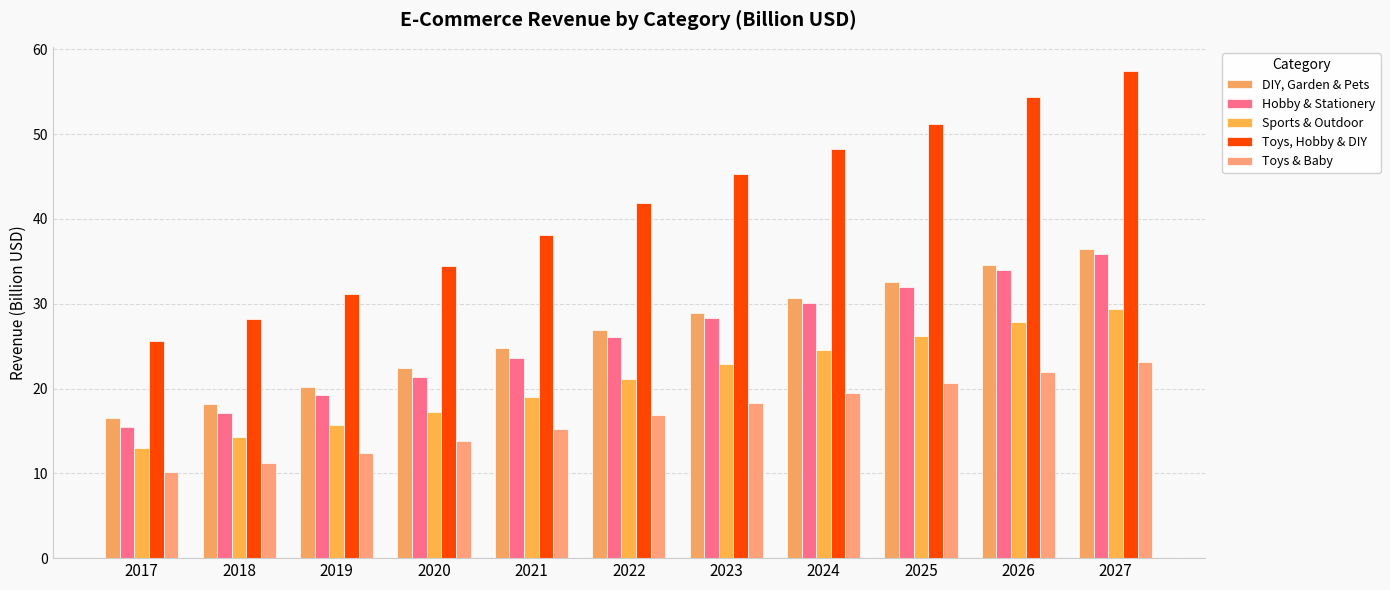

Reading right to left, what are all the values shown in this chart?

DIY, Garden & Pets: 36.4	34.5	32.6	30.7	28.9	26.9	24.8	22.4	20.2	18.2	16.5
Hobby & Stationery: 35.9	34.0	31.9	30.1	28.3	26.1	23.6	21.3	19.3	17.2	15.4
Sports & Outdoor: 29.4	27.8	26.2	24.5	22.9	21.1	19.1	17.2	15.7	14.3	13.0
Toys, Hobby & DIY: 57.4	54.4	51.2	48.3	45.3	41.9	38.1	34.4	31.2	28.2	25.6
Toys & Baby: 23.1	21.9	20.6	19.4	18.3	16.9	15.2	13.8	12.4	11.2	10.2